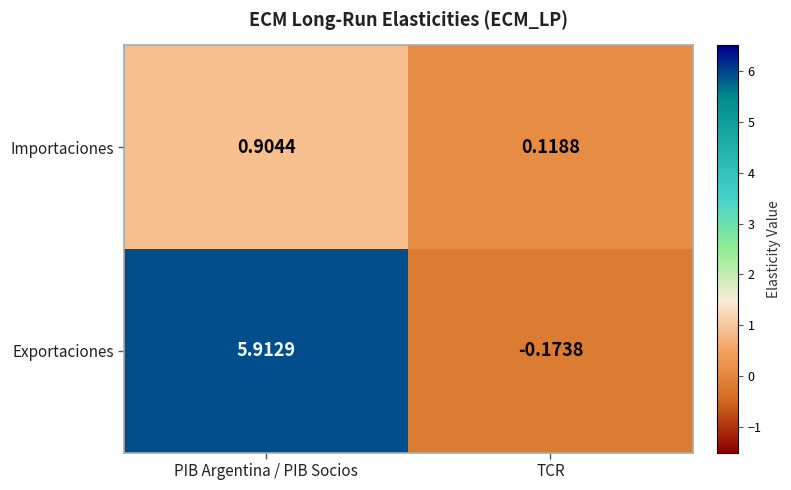

Count the number of data series in this chart.

2